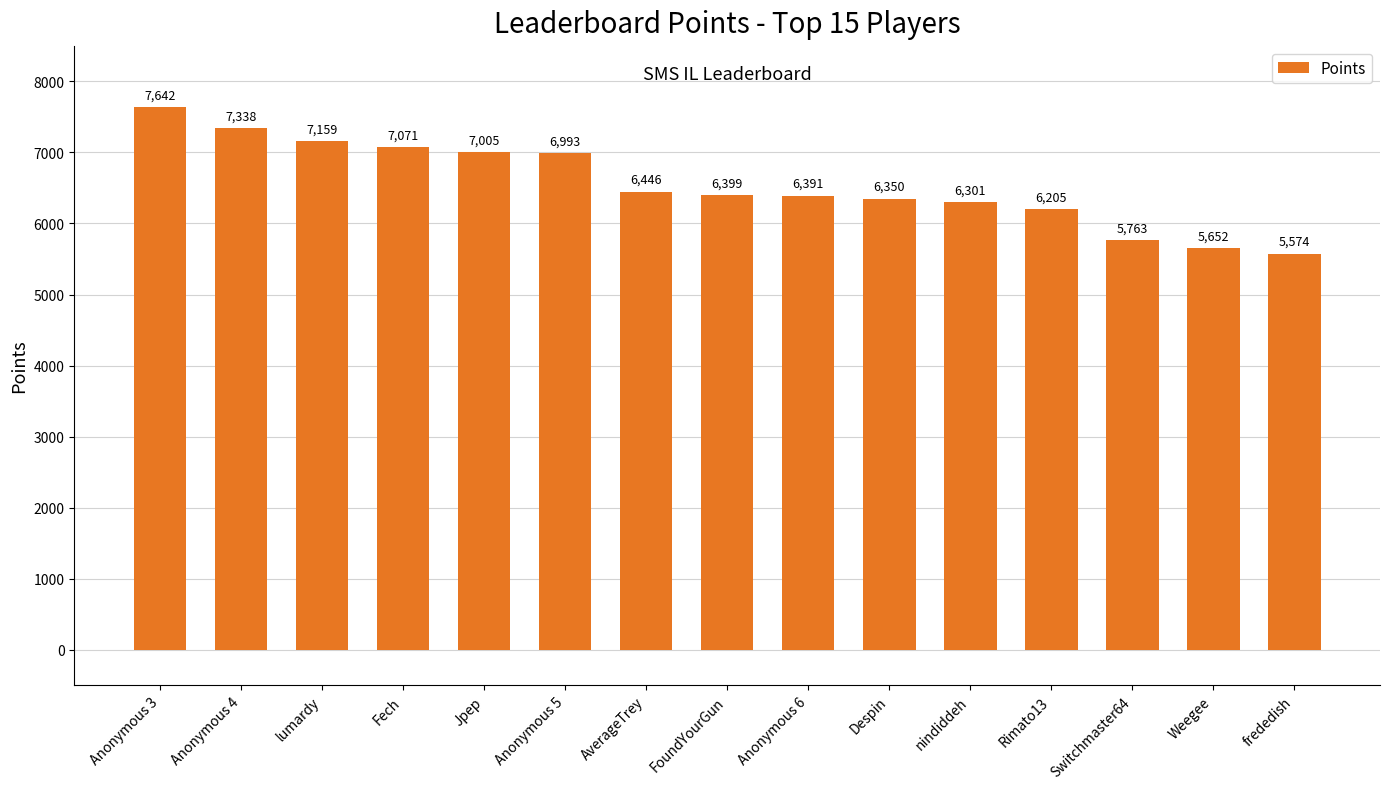

List the labels in order of value, smallest first.

frededish, Weegee, Switchmaster64, Rimato13, nindiddeh, Despin, Anonymous 6, FoundYourGun, AverageTrey, Anonymous 5, Jpep, Fech, lumardy, Anonymous 4, Anonymous 3